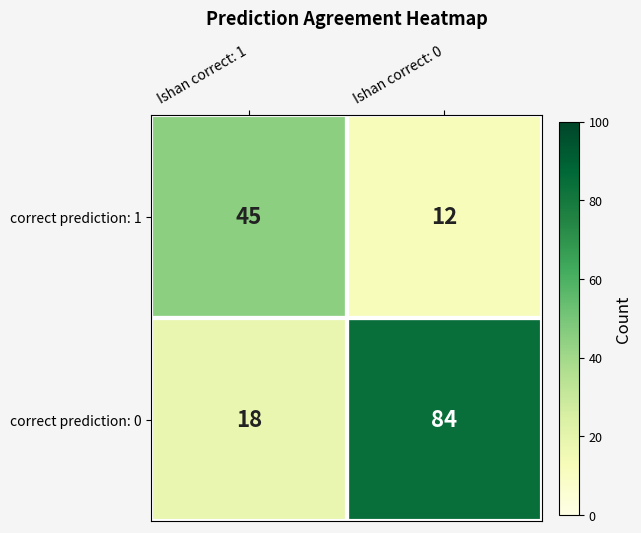

The value of correct prediction: 0 at Ishan correct: 1 is 18. True or false?

True